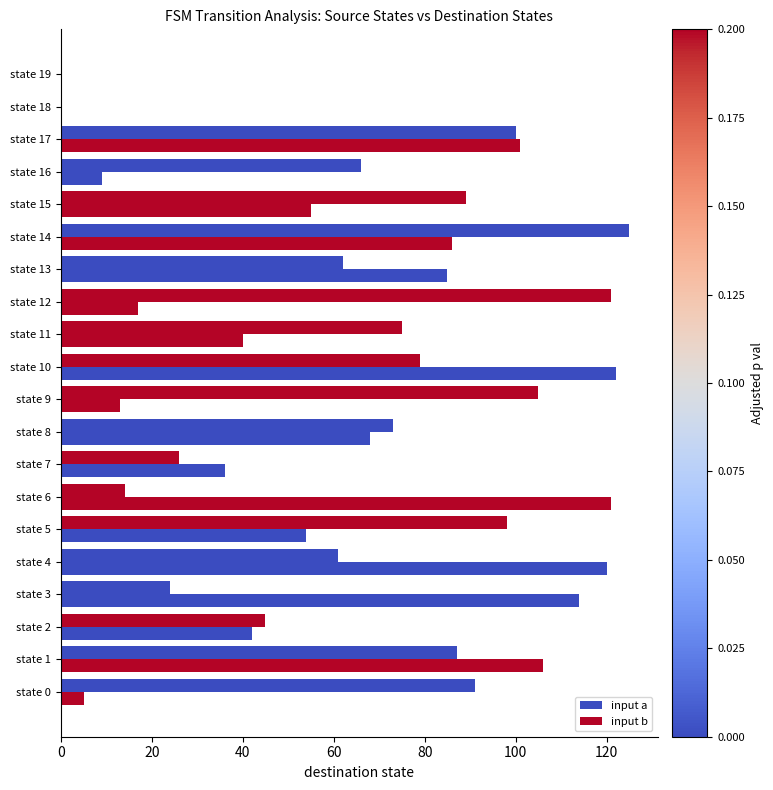

Where is input a nearest to the value 62?

state 13